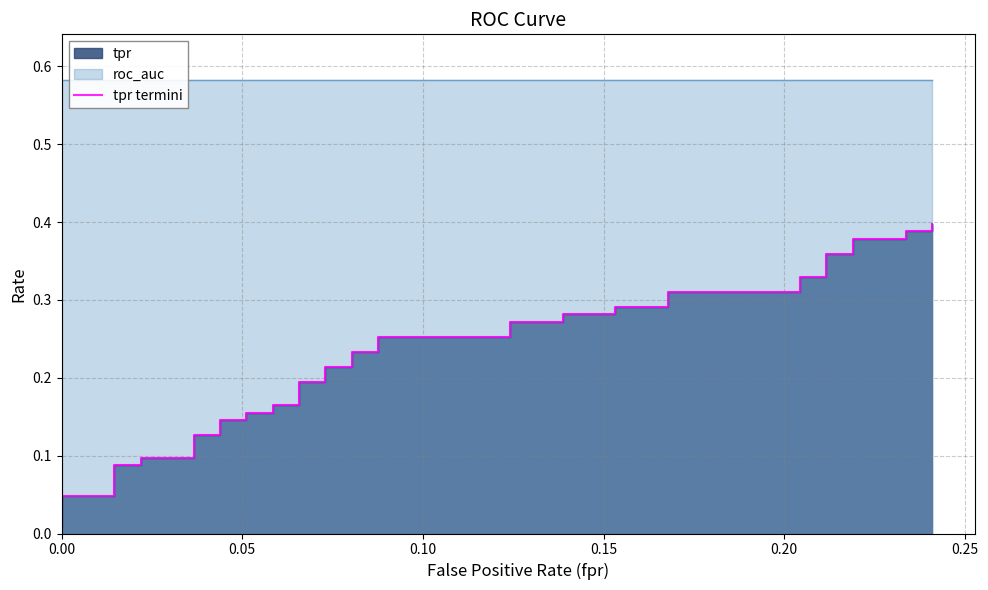

What is the value of the 21st point from the left?

0.2